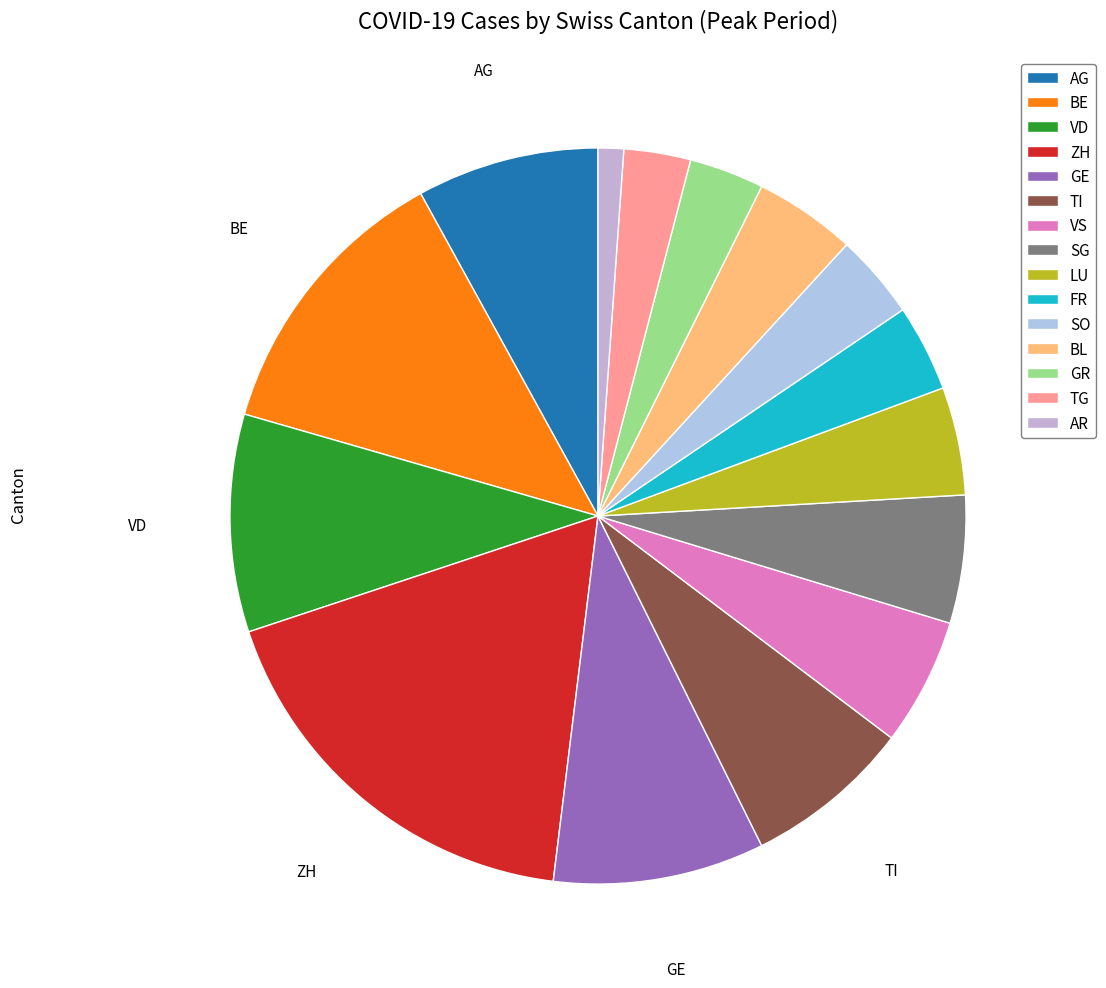

Which category has the smallest portion of the pie?

AR